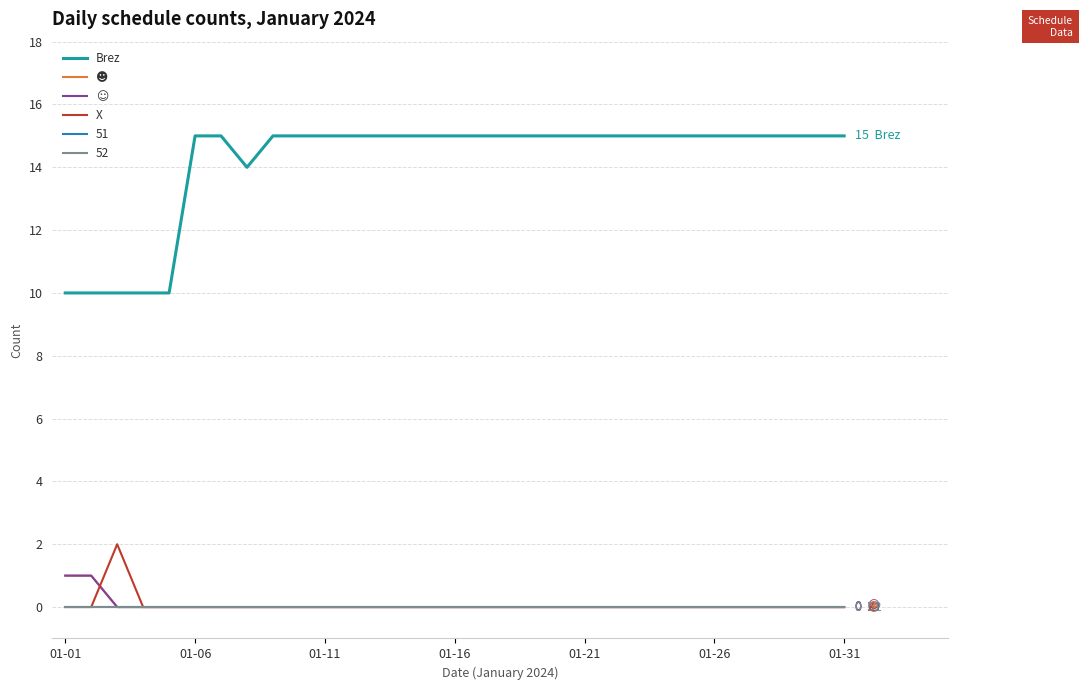

True or false: ☺ and ☻ cross at least once.

False